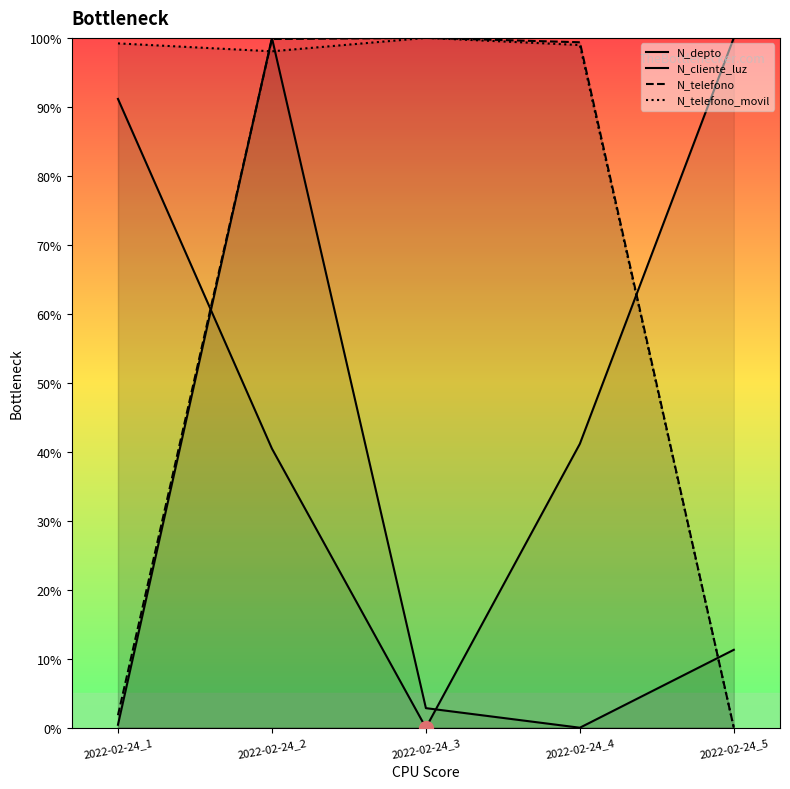

Reading left to right, extract all data points from this chart.

N_depto: 2022-02-24_1=91.2	2022-02-24_2=40.5	2022-02-24_3=0.0	2022-02-24_4=41.2	2022-02-24_5=100.0
N_cliente_luz: 2022-02-24_1=0.4	2022-02-24_2=100.0	2022-02-24_3=2.8	2022-02-24_4=0.0	2022-02-24_5=11.3
N_telefono: 2022-02-24_1=1.8	2022-02-24_2=99.8	2022-02-24_3=100.0	2022-02-24_4=99.4	2022-02-24_5=0.0
N_telefono_movil: 2022-02-24_1=99.2	2022-02-24_2=98.1	2022-02-24_3=100.0	2022-02-24_4=99.0	2022-02-24_5=0.0